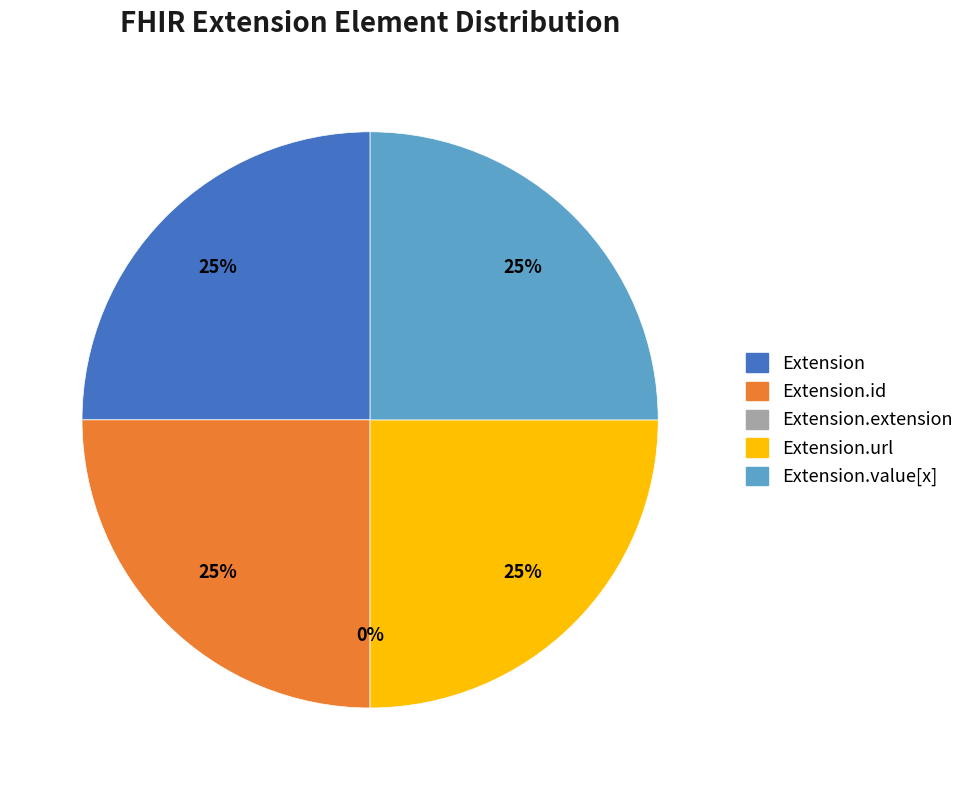

Which slice is the smallest?

Extension.extension